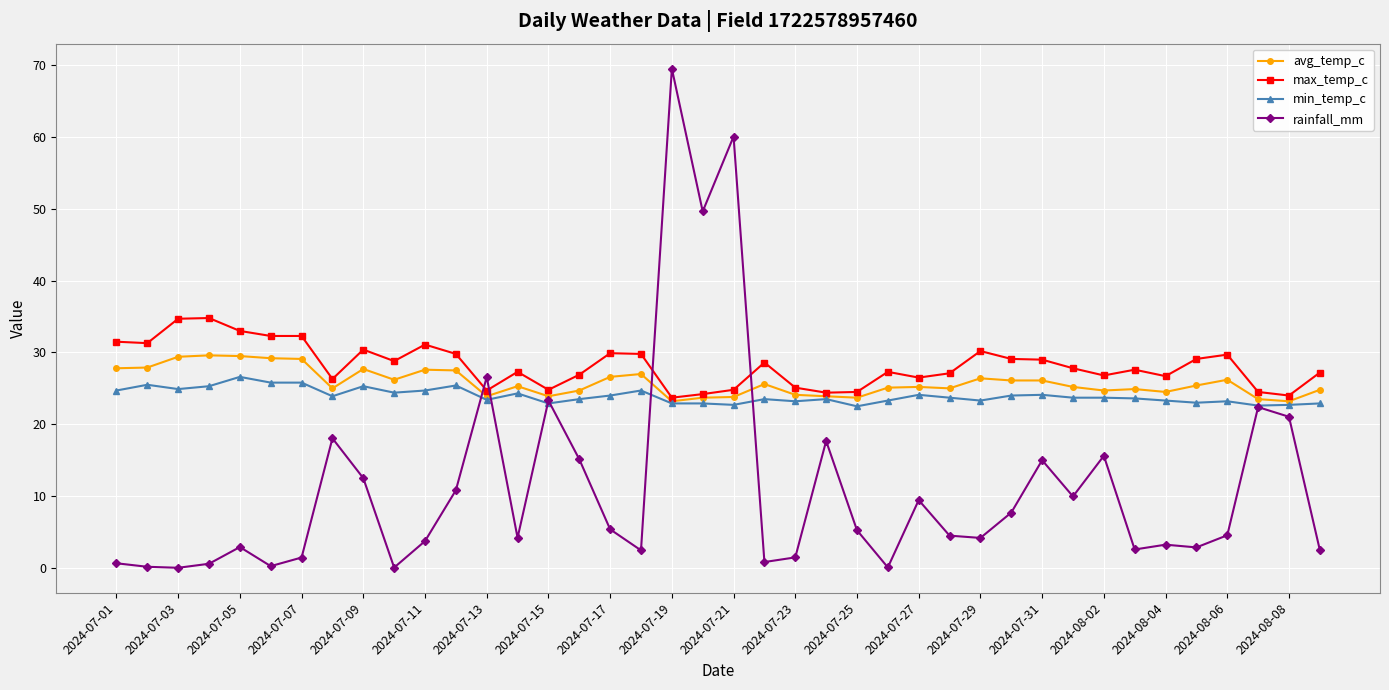

True or false: min_temp_c and rainfall_mm cross at least once.

True